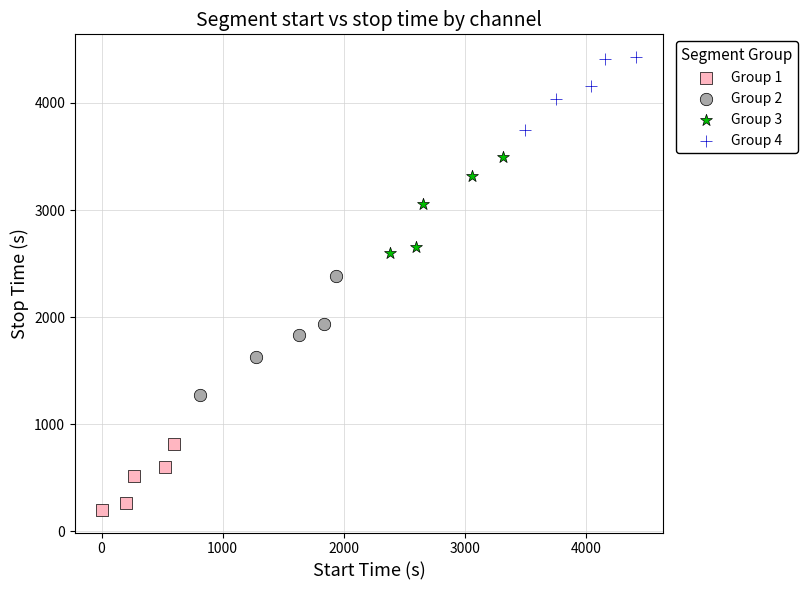

Which series has the widest spread of Y values?

Group 2